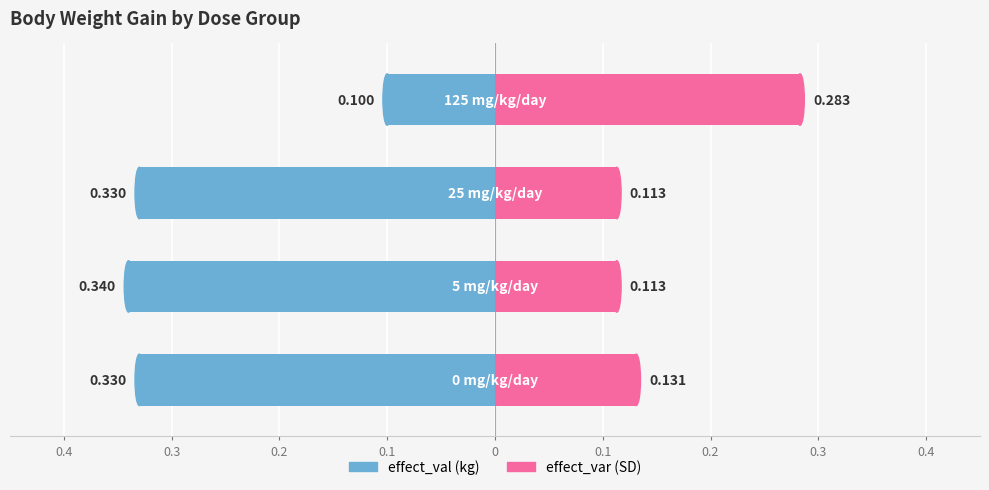

Reading left to right, extract all data points from this chart.

effect_val (kg): 0.4=-0.3	0.3=-0.3	0.2=-0.3	0.1=-0.1
effect_var (SD): 0.4=0.1	0.3=0.1	0.2=0.1	0.1=0.3